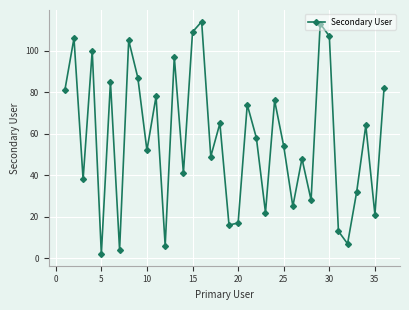

True or false: the data has more than 1 interior local peaks.

True